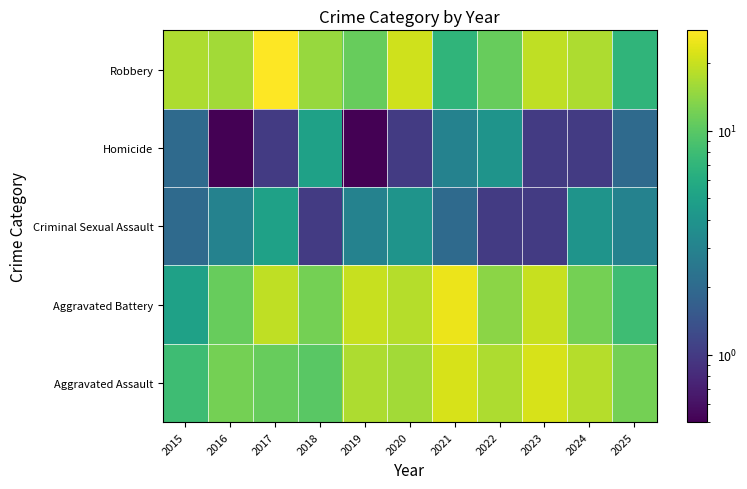

Count the number of data series in this chart.

5